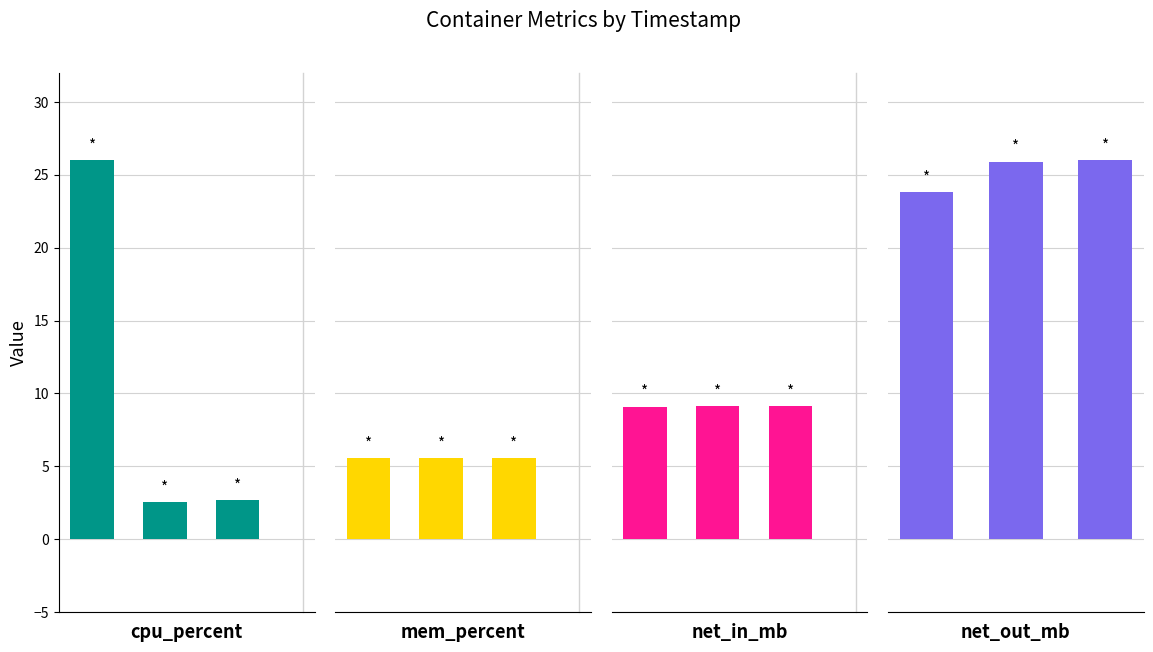

What is the difference between the maximum and second lowest values in the net_out_mb series?

0.1